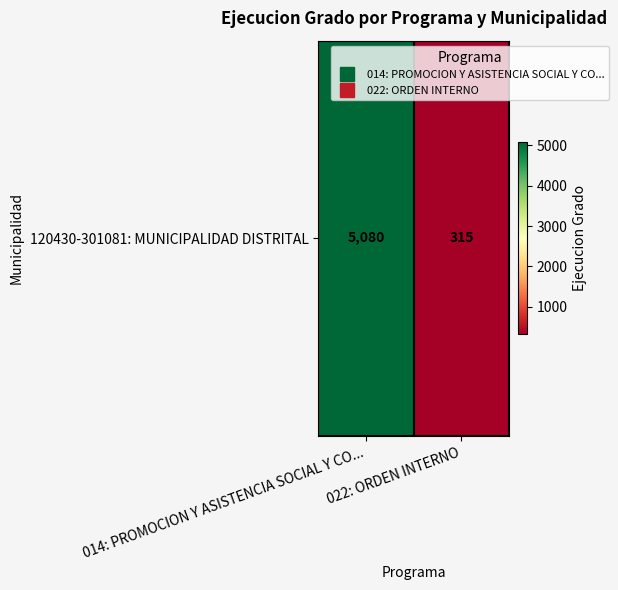

The value at 022: ORDEN INTERNO is 315. True or false?

True